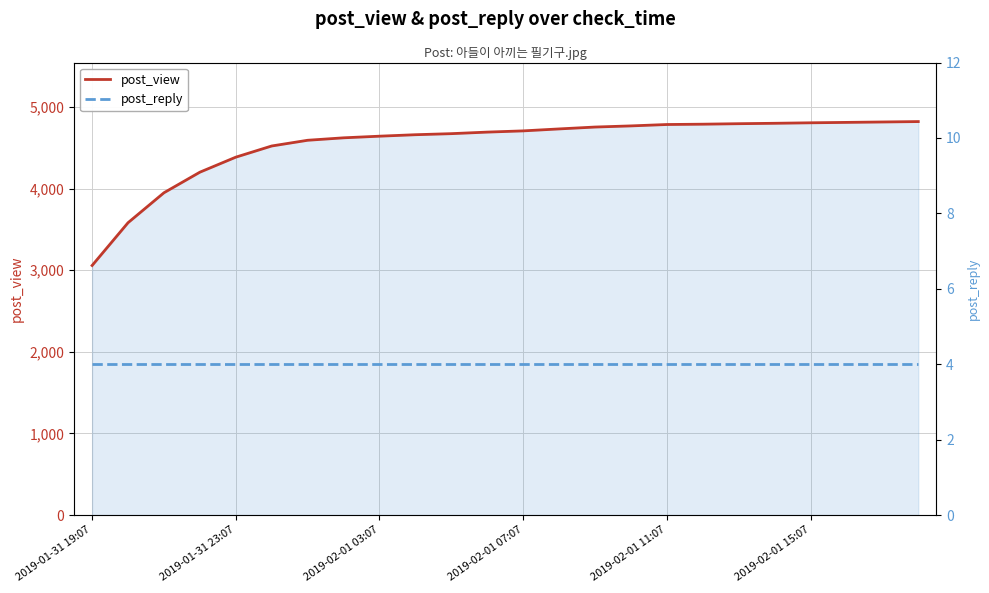

The value of post_view at 2019-02-01 15:07 is 6557. True or false?

False